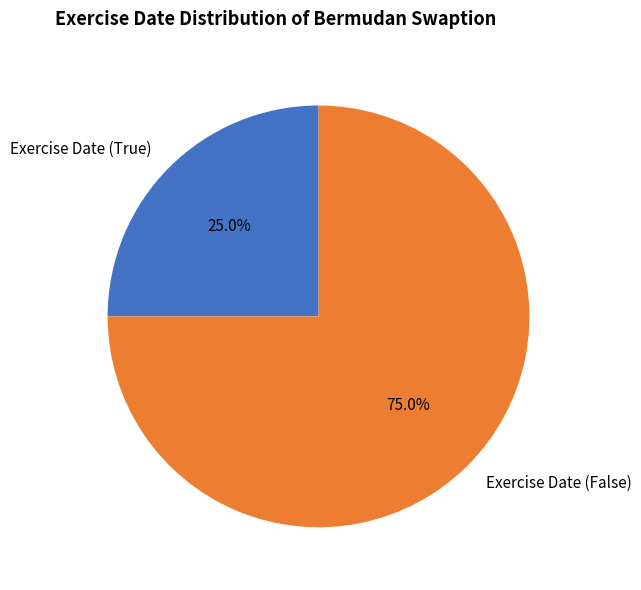

What is the ratio of the value at Exercise Date (True) to the value at Exercise Date (False)?

0.3